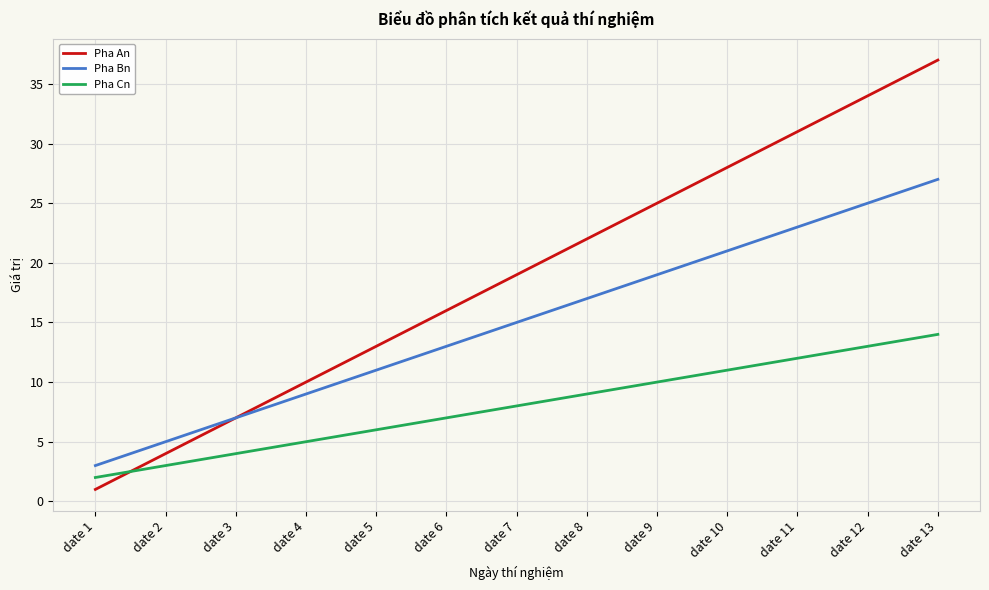

Rank the categories by Pha An value from highest to lowest.

date 13, date 12, date 11, date 10, date 9, date 8, date 7, date 6, date 5, date 4, date 3, date 2, date 1